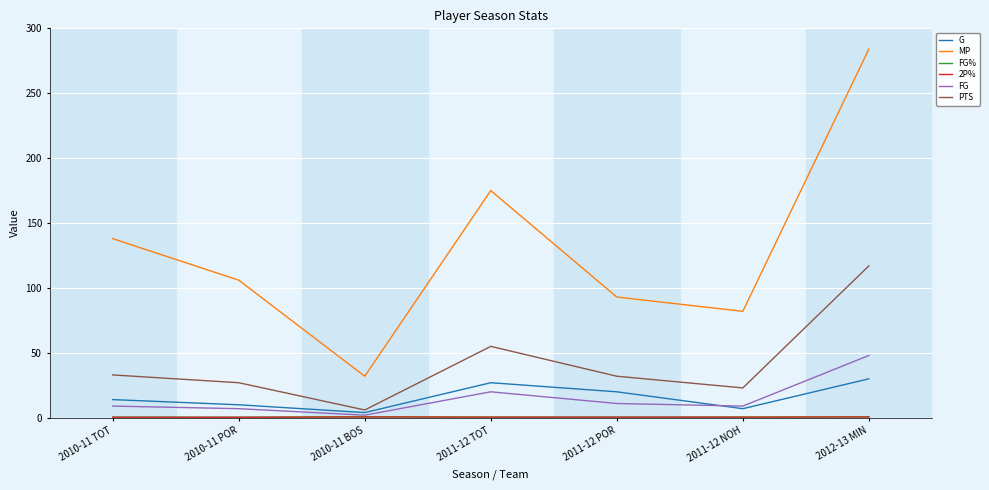

Is this an area chart (filled region under the line)?

No